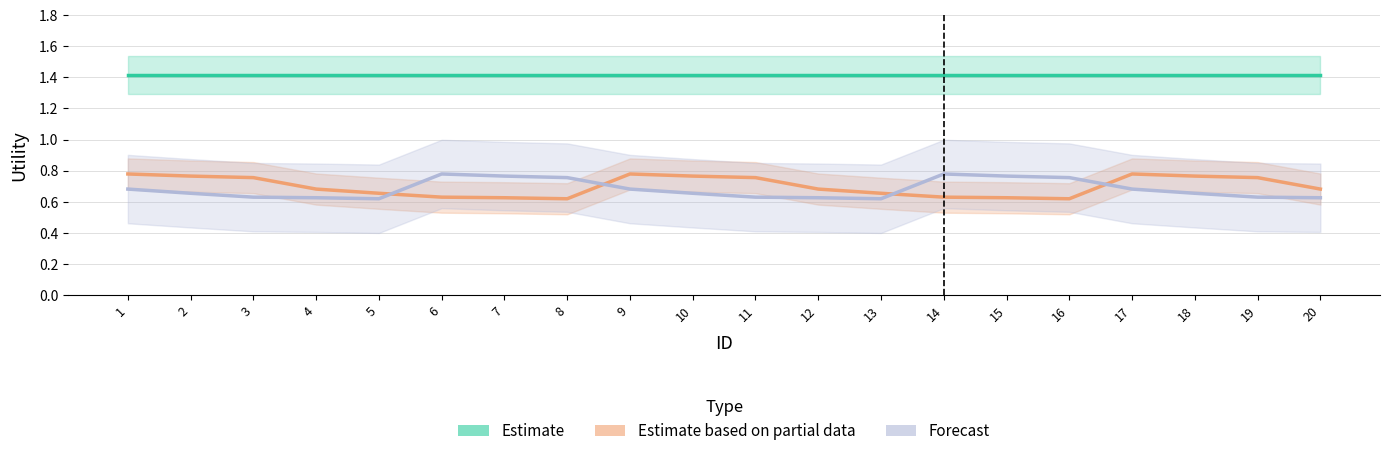

Which series has the largest range (max minus min)?

Estimate based on partial data